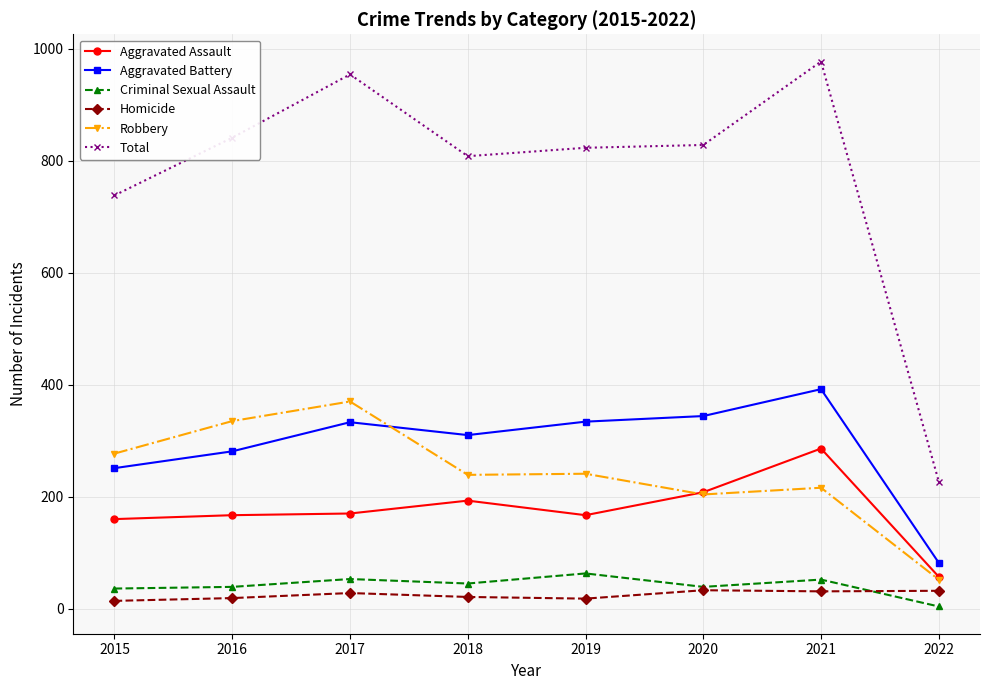

Rank the series by their maximum value, from highest to lowest.

Total, Aggravated Battery, Robbery, Aggravated Assault, Criminal Sexual Assault, Homicide